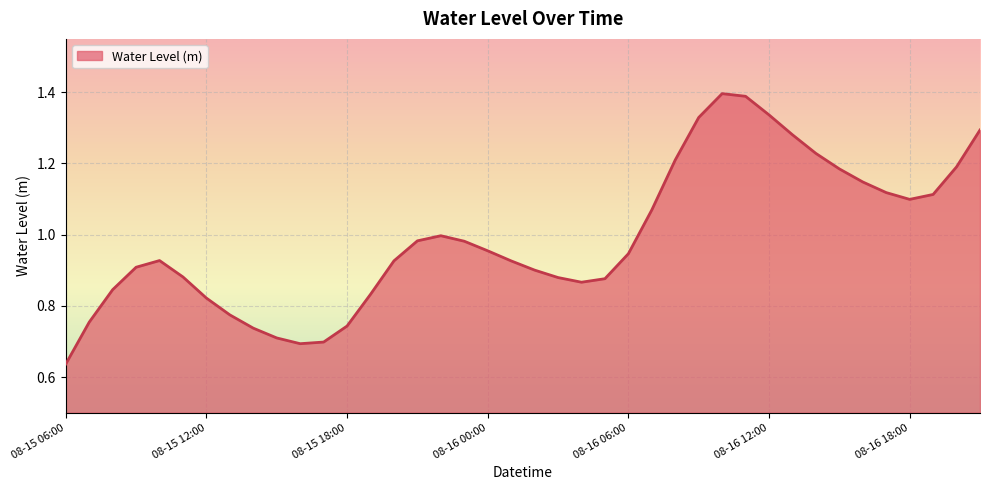

How many lines are shown in the chart?

1